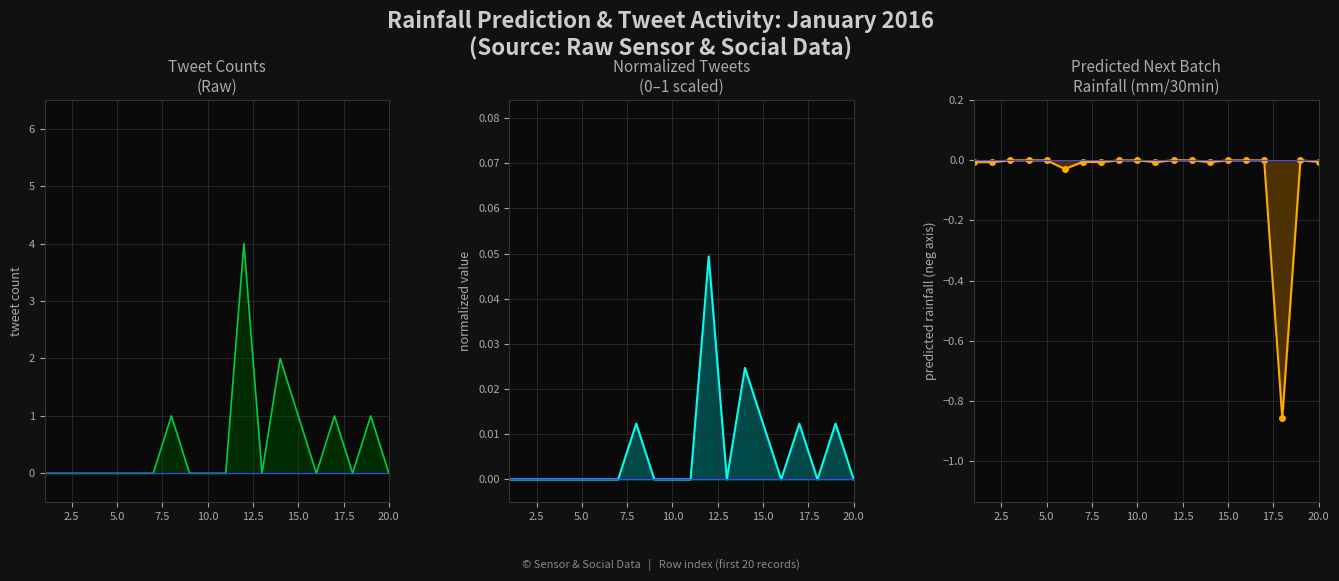

Is it true that Predicted next batch rainfall (mm/30min) equals -0.0 at 5.0?

True